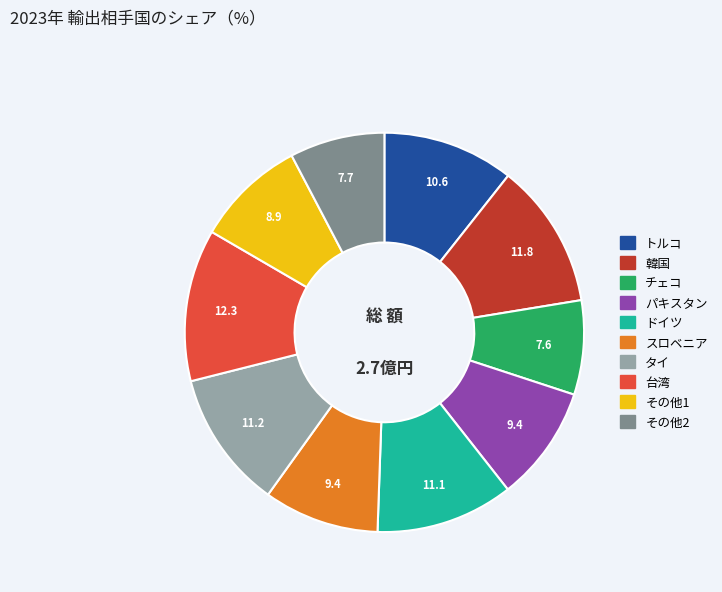

Is there any slice that represents more than half of the pie?

No